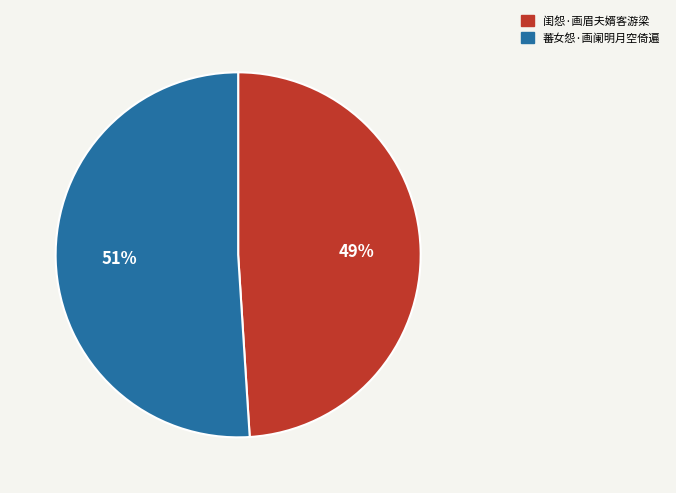

To the nearest percent, what is the average slice percentage?

50%